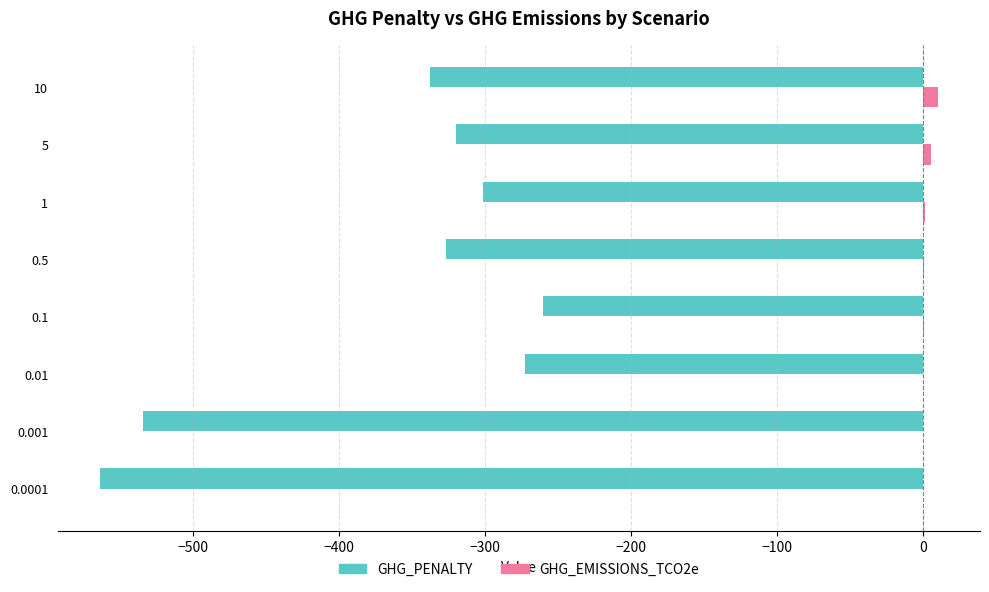

Between 5 and 10, which series saw the biggest shift?

GHG_PENALTY